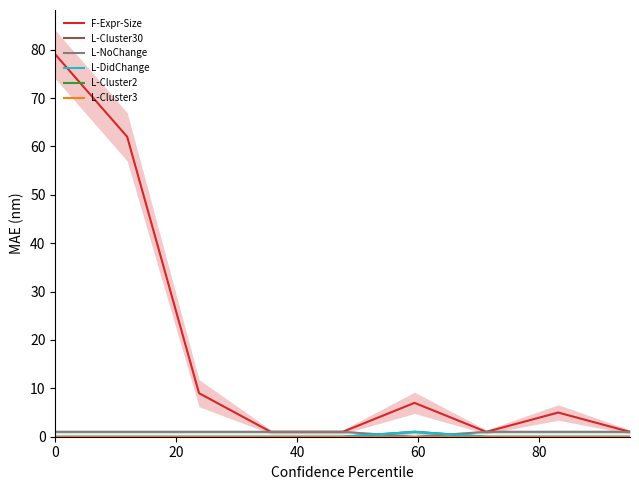

What is the sum of all L-NoChange values?

8